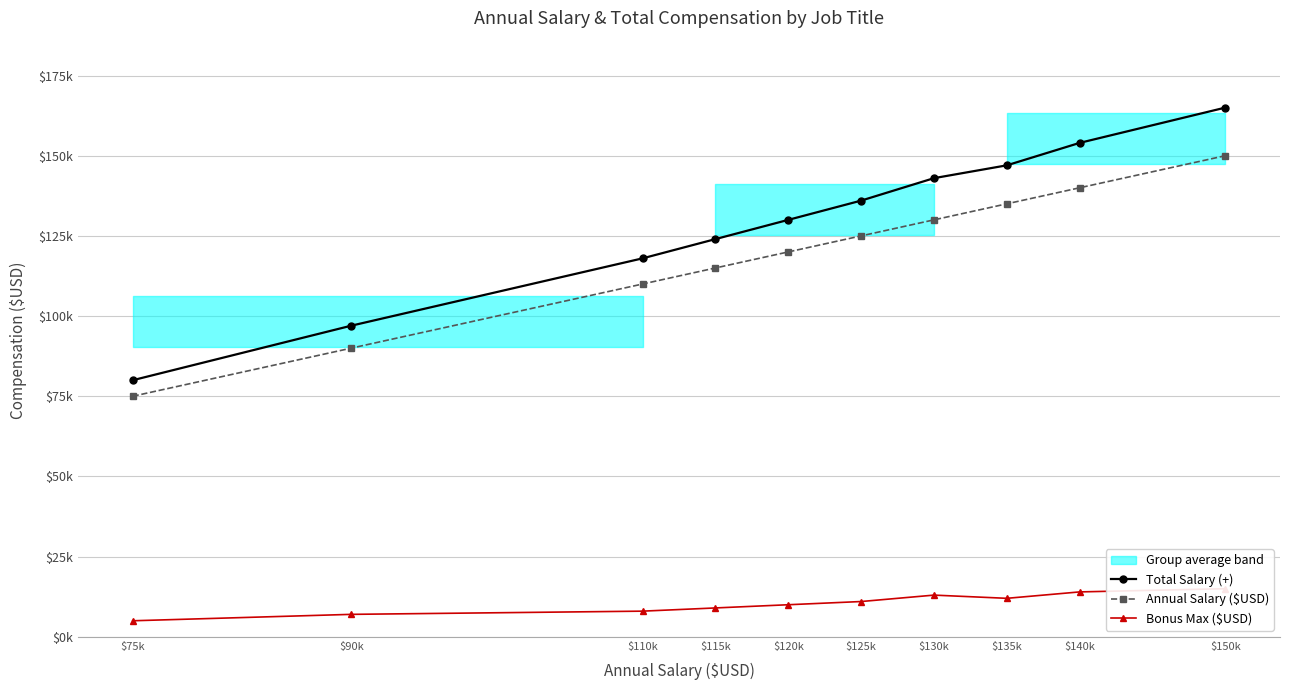

How many categories are shown in the chart?

10